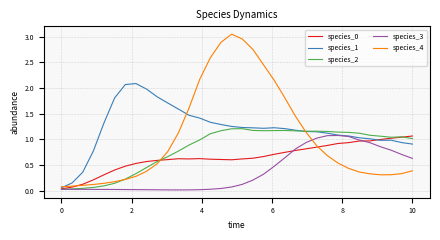

What is the maximum value for species_1?

2.1